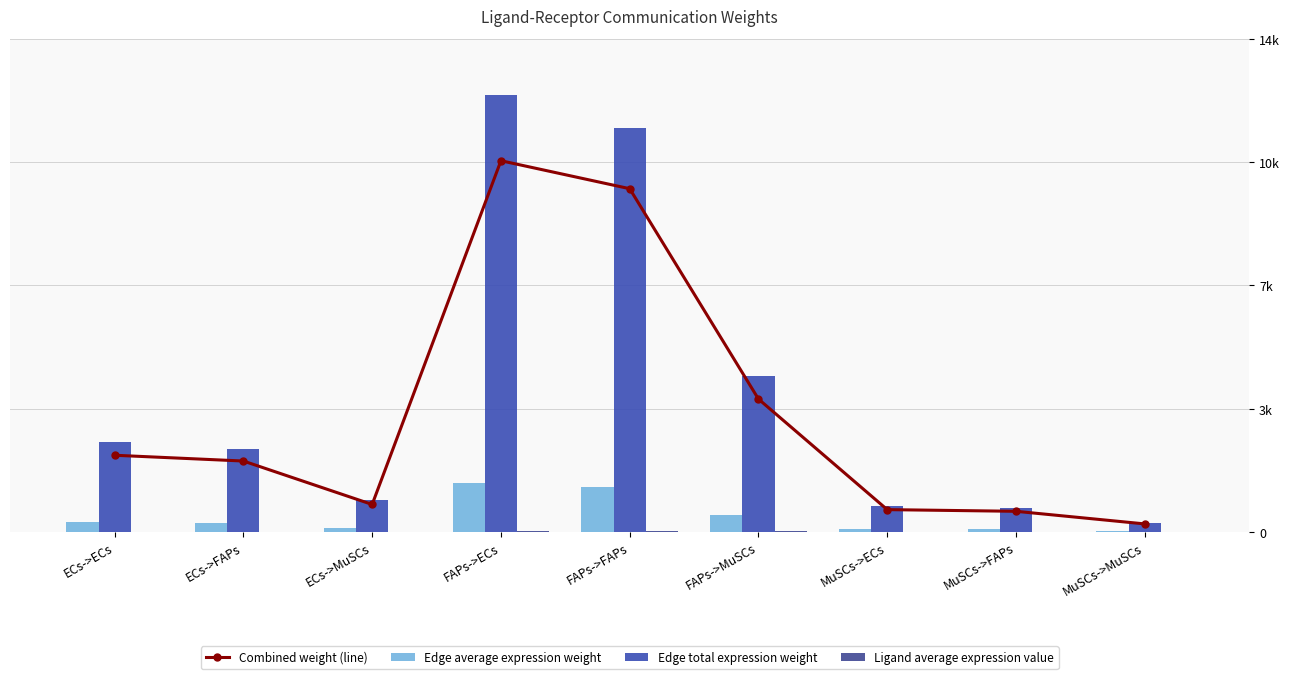

The value of Combined weight (line) at MuSCs->MuSCs is 357.1. True or false?

False